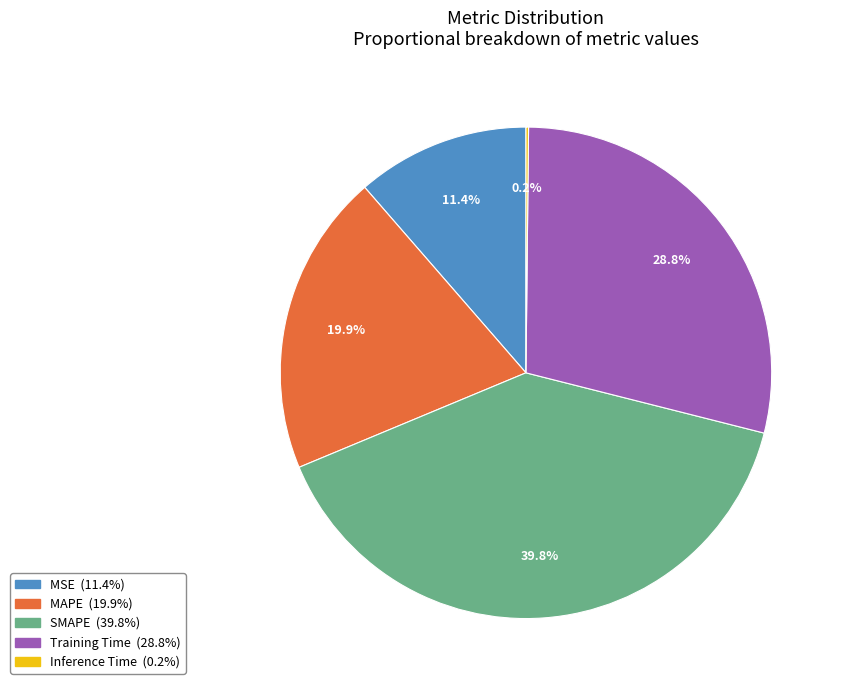

Is there any slice that represents more than half of the pie?

No